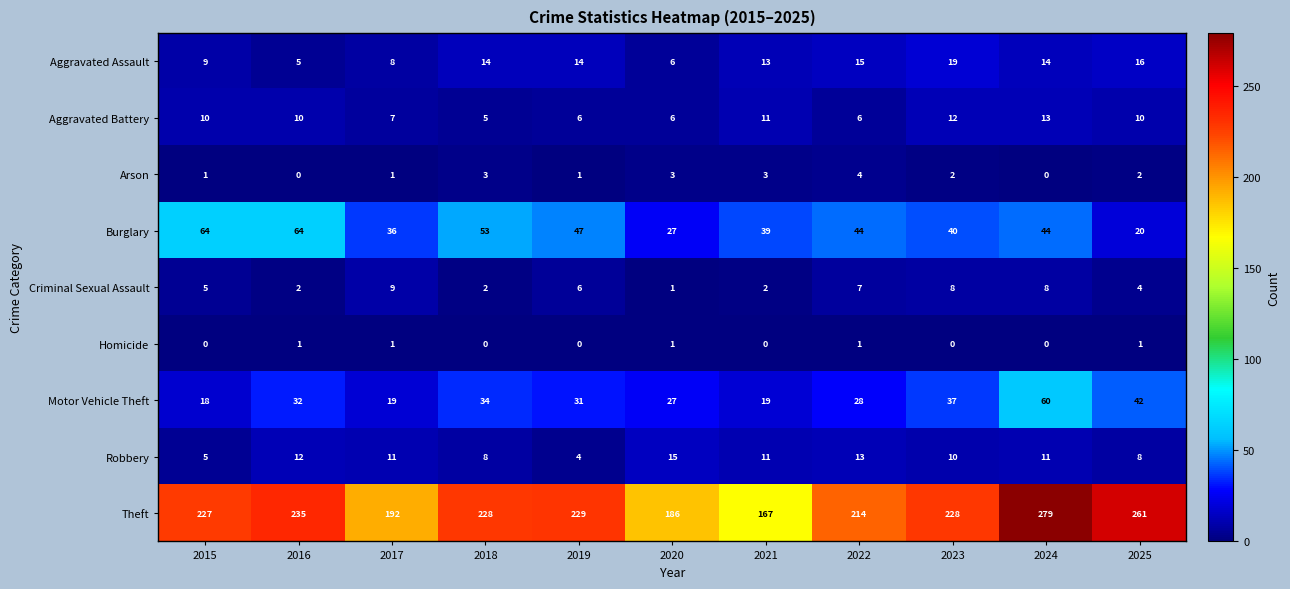

Where does the Burglary series first go above 44?

2015